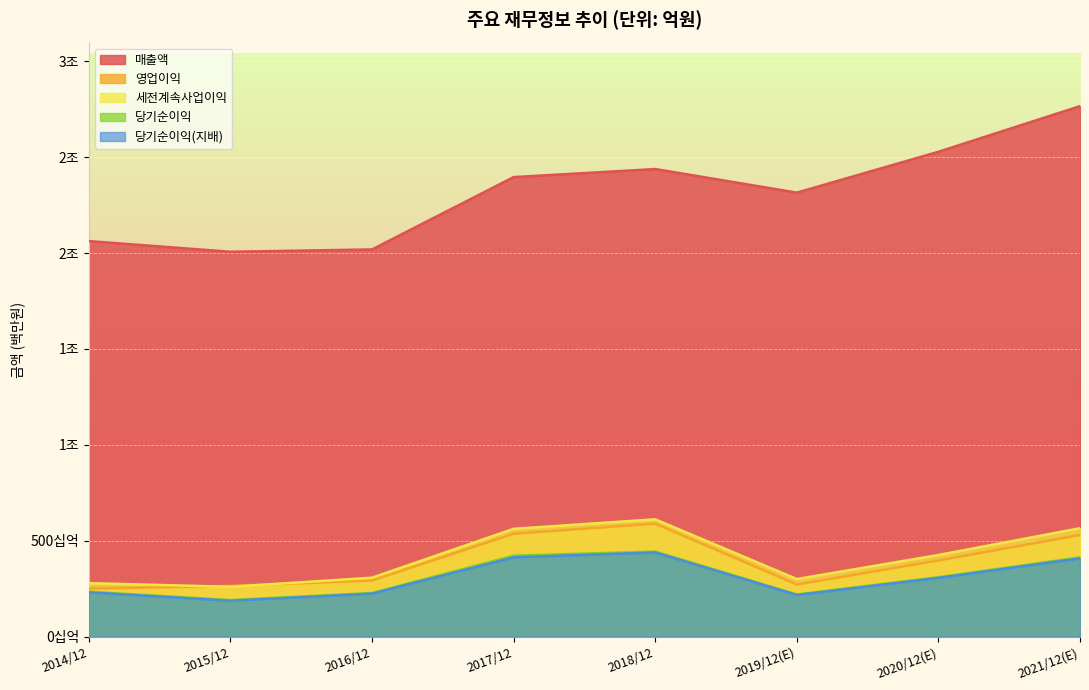

What is the sum of the 매출액 values at 2018/12 and 2015/12?

4444249